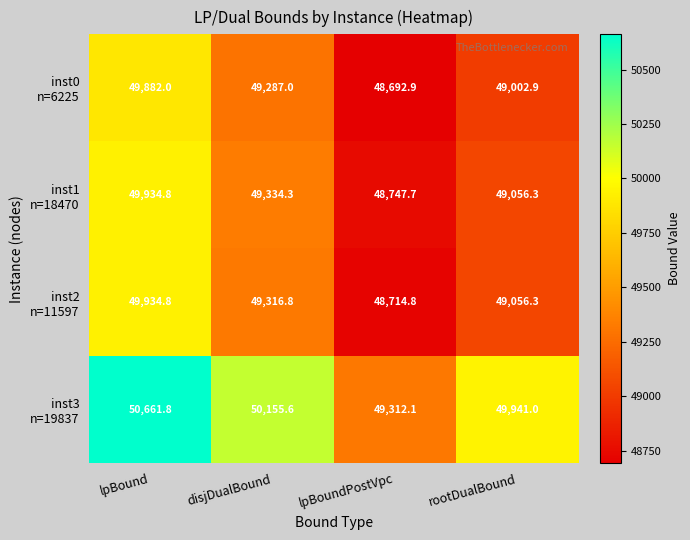

What is the total value across all series at disjDualBound?

198093.7